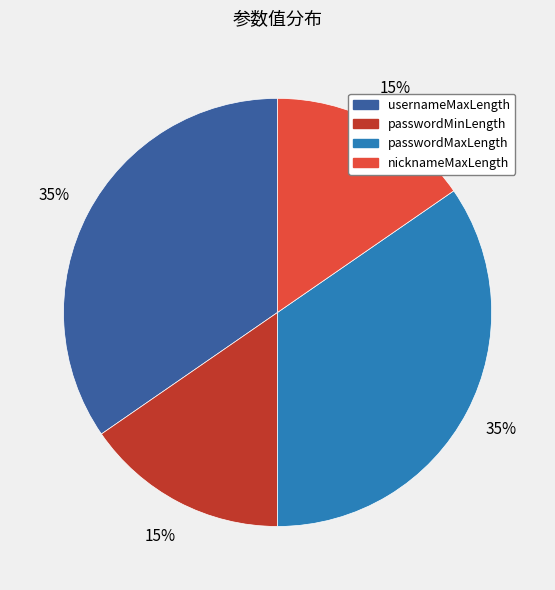

Does any single category account for the majority?

No